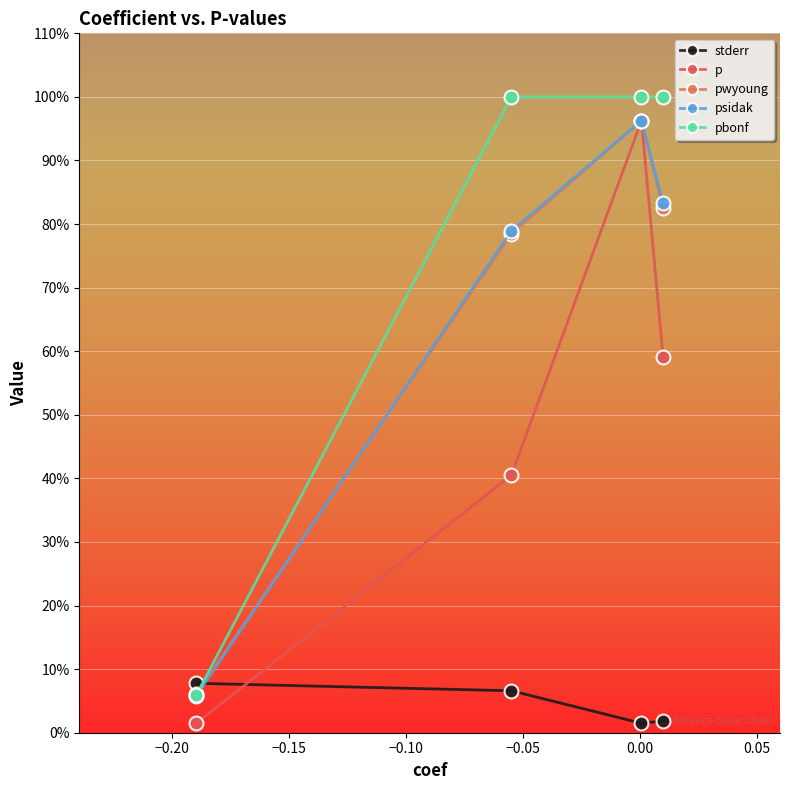

How many interior local peaks does the psidak series have?

1